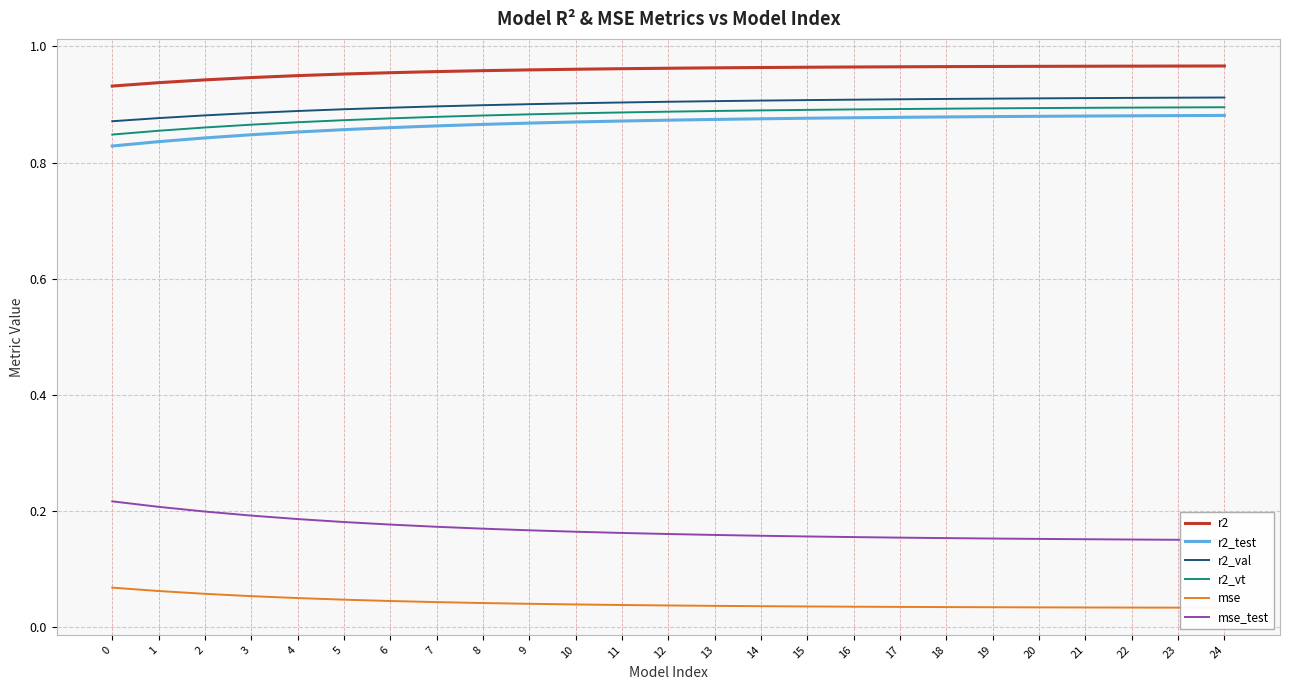

Reading right to left, list all the values displayed in this chart.

r2: 24=1.0	23=1.0	22=1.0	21=1.0	20=1.0	19=1.0	18=1.0	17=1.0	16=1.0	15=1.0	14=1.0	13=1.0	12=1.0	11=1.0	10=1.0	9=1.0	8=1.0	7=1.0	6=1.0	5=1.0	4=0.9	3=0.9	2=0.9	1=0.9	0=0.9
r2_test: 24=0.9	23=0.9	22=0.9	21=0.9	20=0.9	19=0.9	18=0.9	17=0.9	16=0.9	15=0.9	14=0.9	13=0.9	12=0.9	11=0.9	10=0.9	9=0.9	8=0.9	7=0.9	6=0.9	5=0.9	4=0.9	3=0.8	2=0.8	1=0.8	0=0.8
r2_val: 24=0.9	23=0.9	22=0.9	21=0.9	20=0.9	19=0.9	18=0.9	17=0.9	16=0.9	15=0.9	14=0.9	13=0.9	12=0.9	11=0.9	10=0.9	9=0.9	8=0.9	7=0.9	6=0.9	5=0.9	4=0.9	3=0.9	2=0.9	1=0.9	0=0.9
r2_vt: 24=0.9	23=0.9	22=0.9	21=0.9	20=0.9	19=0.9	18=0.9	17=0.9	16=0.9	15=0.9	14=0.9	13=0.9	12=0.9	11=0.9	10=0.9	9=0.9	8=0.9	7=0.9	6=0.9	5=0.9	4=0.9	3=0.9	2=0.9	1=0.9	0=0.8
mse: 24=0.0	23=0.0	22=0.0	21=0.0	20=0.0	19=0.0	18=0.0	17=0.0	16=0.0	15=0.0	14=0.0	13=0.0	12=0.0	11=0.0	10=0.0	9=0.0	8=0.0	7=0.0	6=0.0	5=0.0	4=0.1	3=0.1	2=0.1	1=0.1	0=0.1
mse_test: 24=0.2	23=0.2	22=0.2	21=0.2	20=0.2	19=0.2	18=0.2	17=0.2	16=0.2	15=0.2	14=0.2	13=0.2	12=0.2	11=0.2	10=0.2	9=0.2	8=0.2	7=0.2	6=0.2	5=0.2	4=0.2	3=0.2	2=0.2	1=0.2	0=0.2